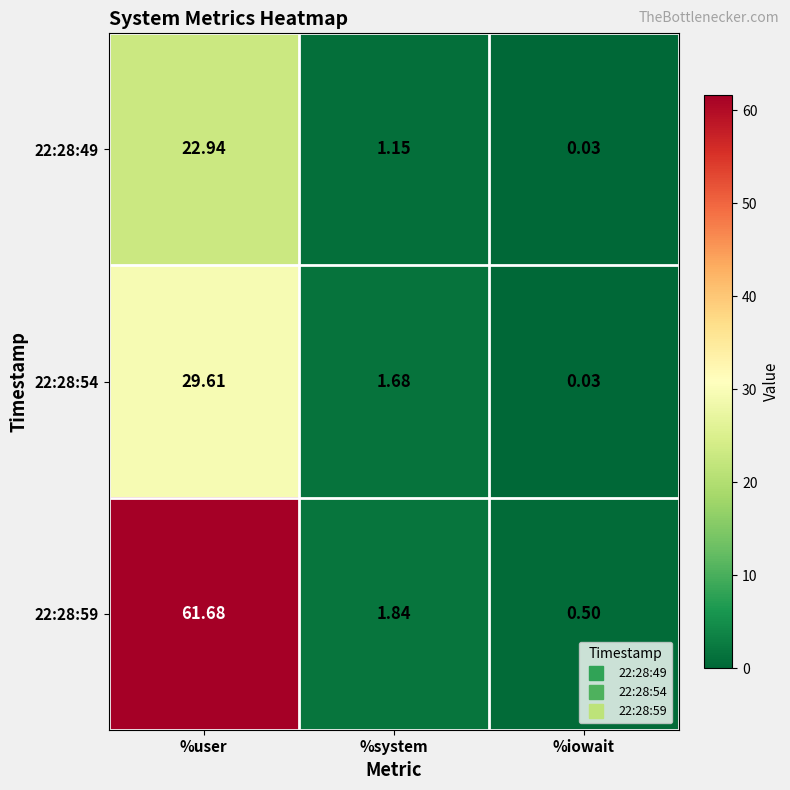

Where does the 22:28:59 series first go above 1?

%user